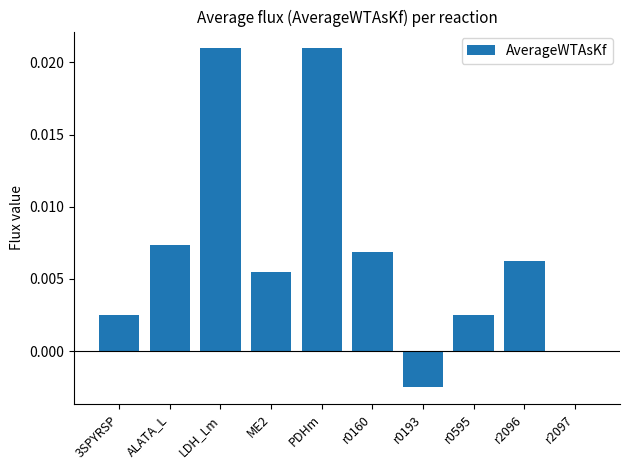

How many data points does each series have?

10